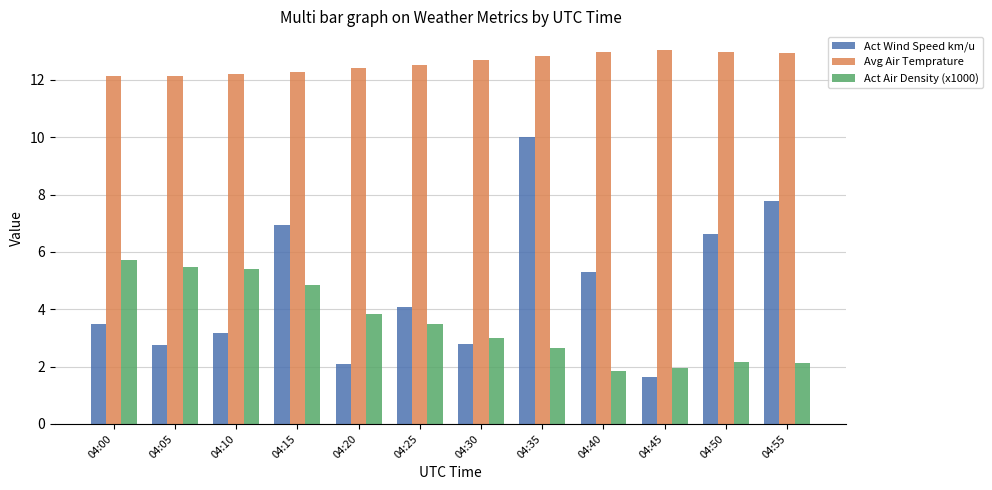

What is the sum of all Act Wind Speed km/u values?

56.6